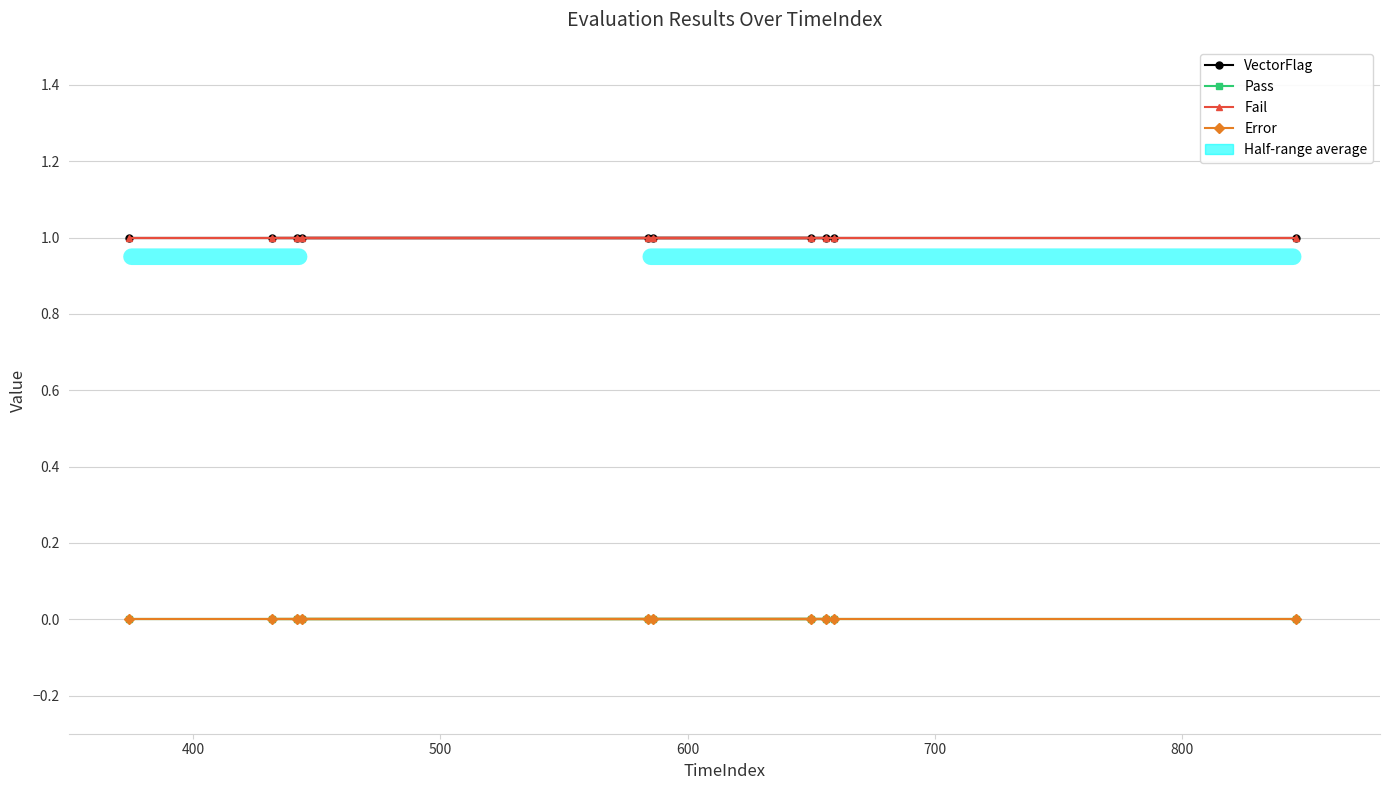

What is the sum of all VectorFlag values?

10